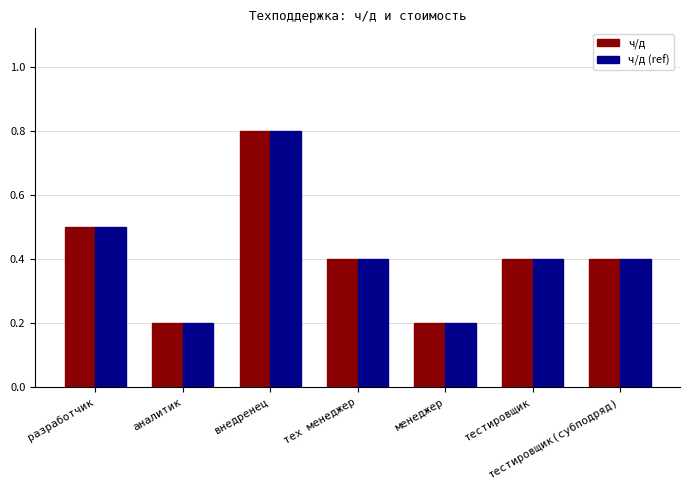

Is the value of ч/д (ref) at тестировщик greater than the value of ч/д at аналитик?

Yes